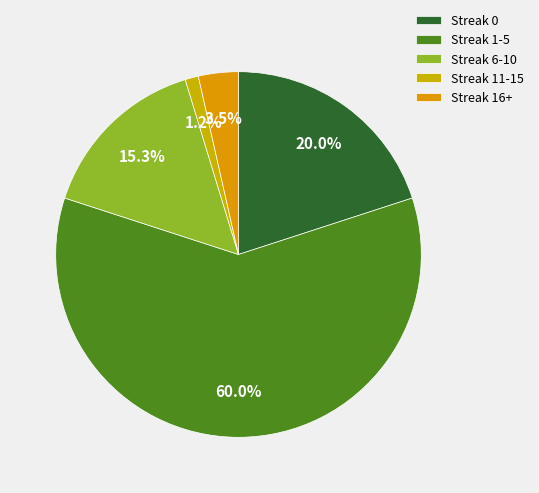

The Streak 16+ slice represents 14% of the pie. True or false?

False